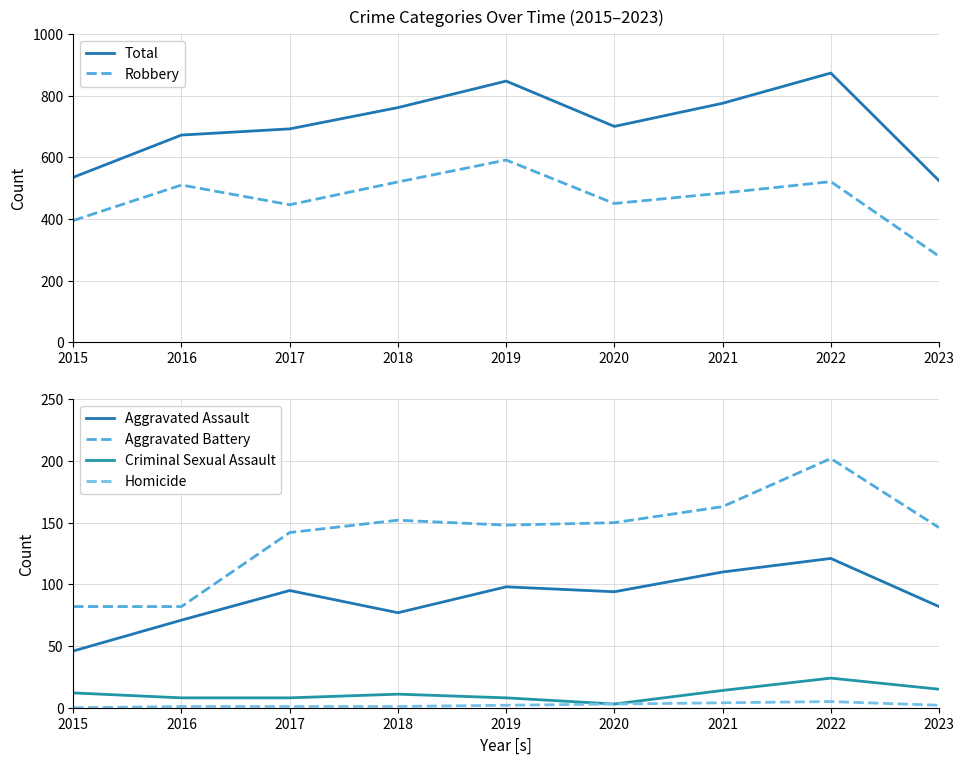

Is it true that Aggravated Assault equals 56 at 2022?

False